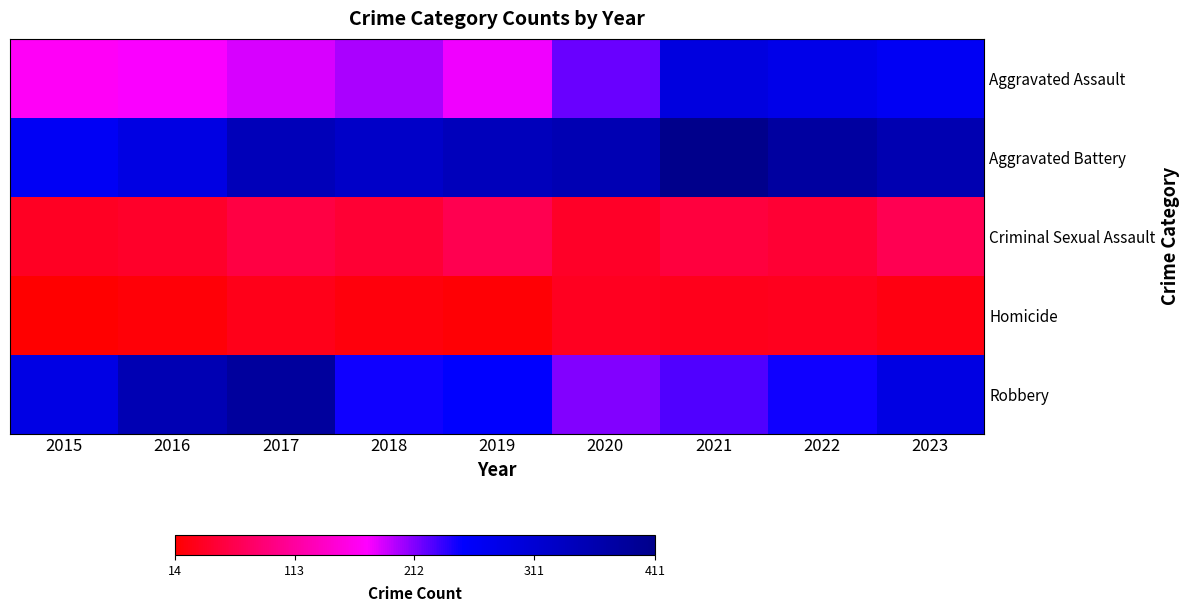

What is the spread (max minus min) of values at 2015?

273